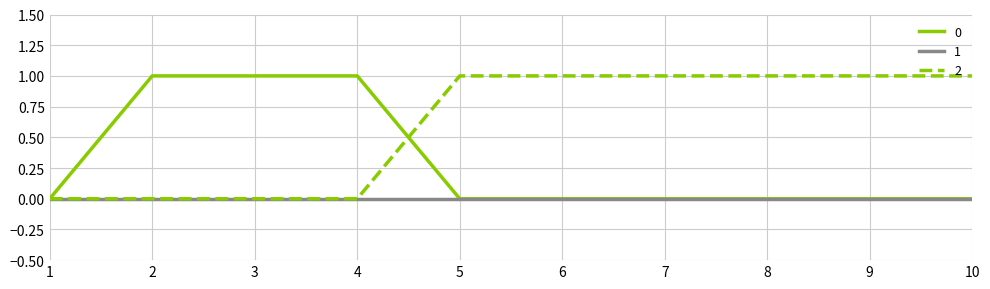

List the series in order of their overall mean, lowest first.

1, 0, 2